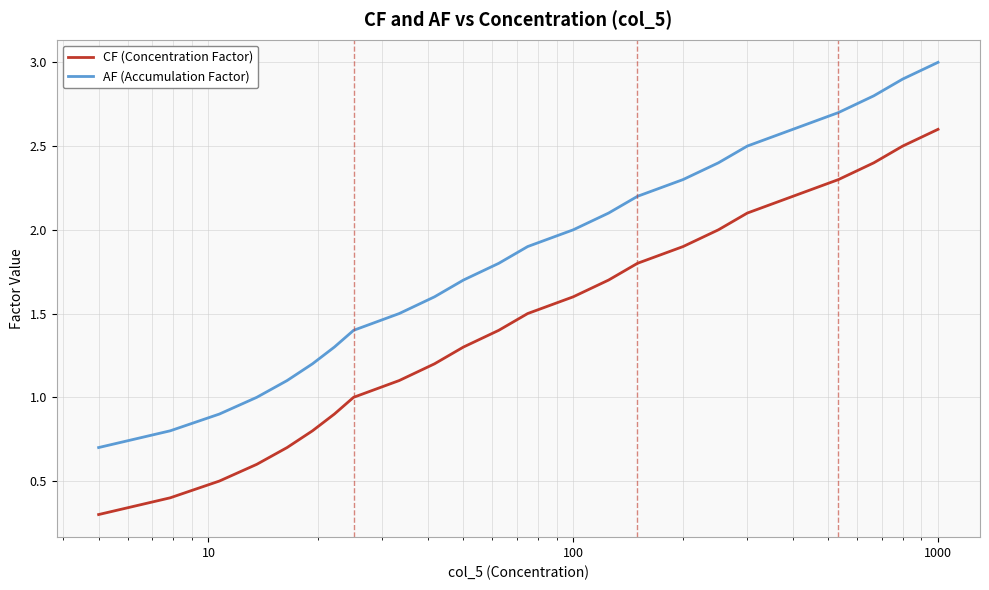

What is the sum of all AF (Accumulation Factor) values?

44.4